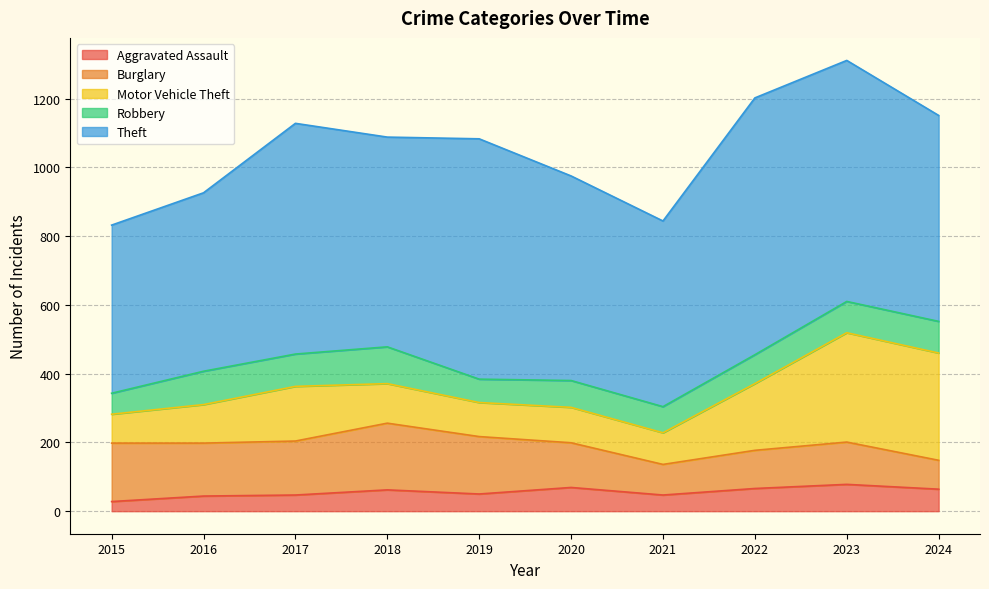

What is the spread (max minus min) of values at 2015?

461